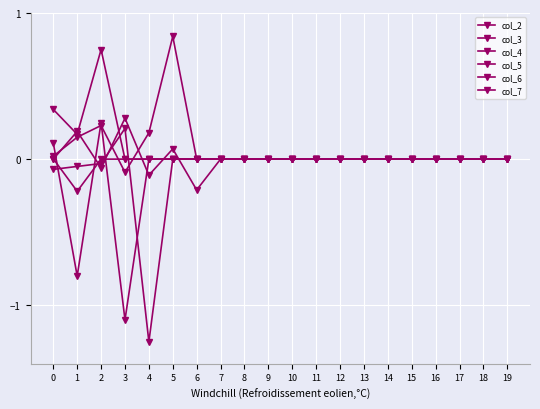

Which has a higher value, 11 or 4?

11